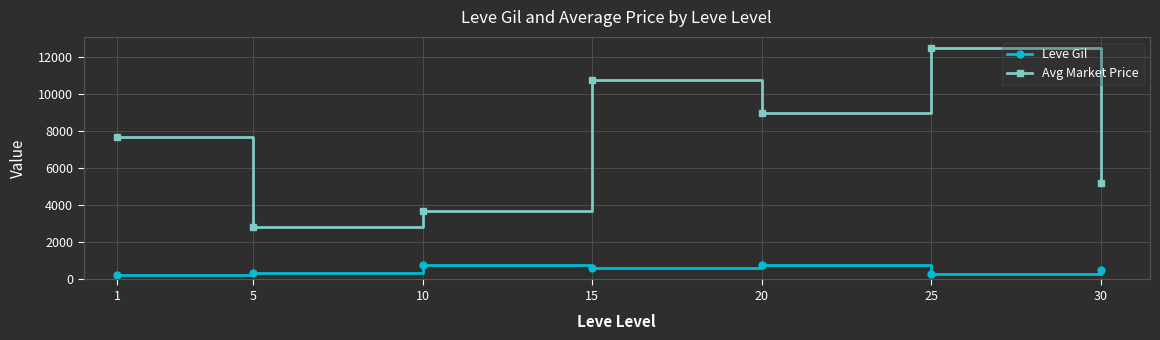

What is the value of the Leve Gil point at the 4th from the left?

620.0